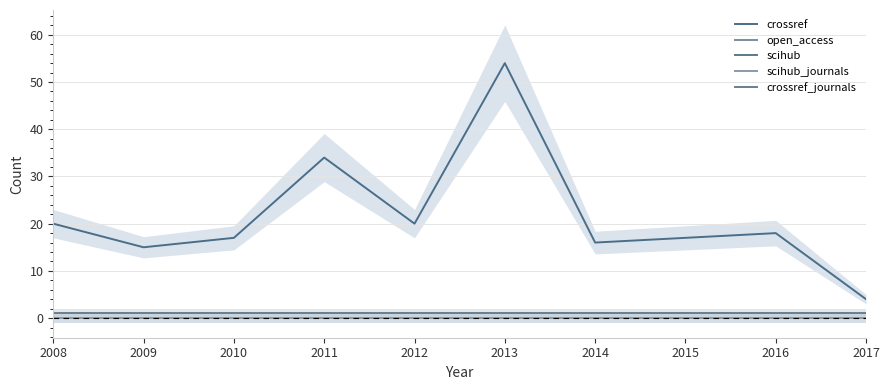

Is this an area chart (filled region under the line)?

No